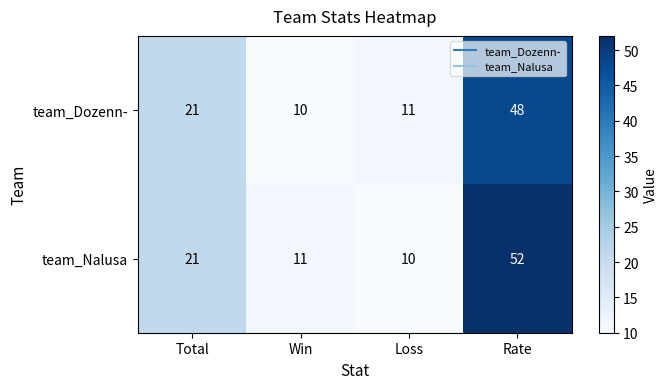

What is the sum of the team_Dozenn- values at Rate and Win?

58